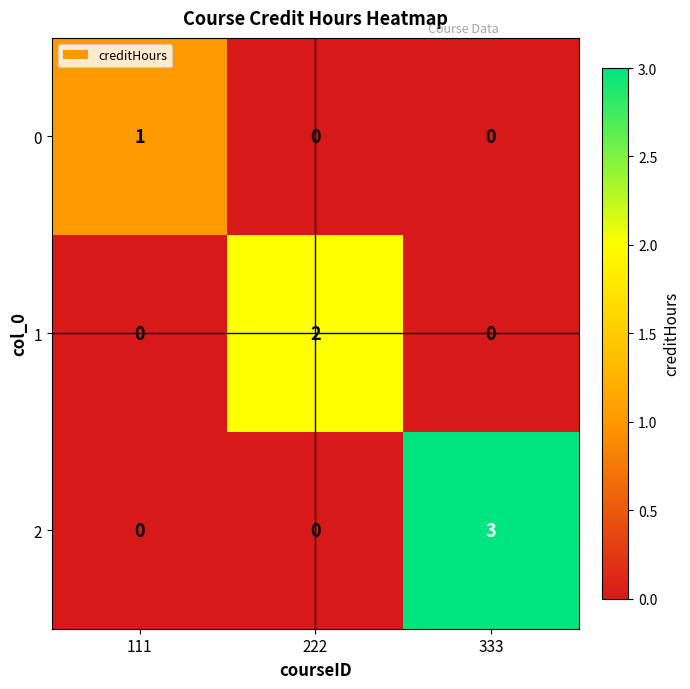

Reading right to left, extract all data points from this chart.

0: 333=0	222=0	111=1
1: 333=0	222=2	111=0
2: 333=3	222=0	111=0